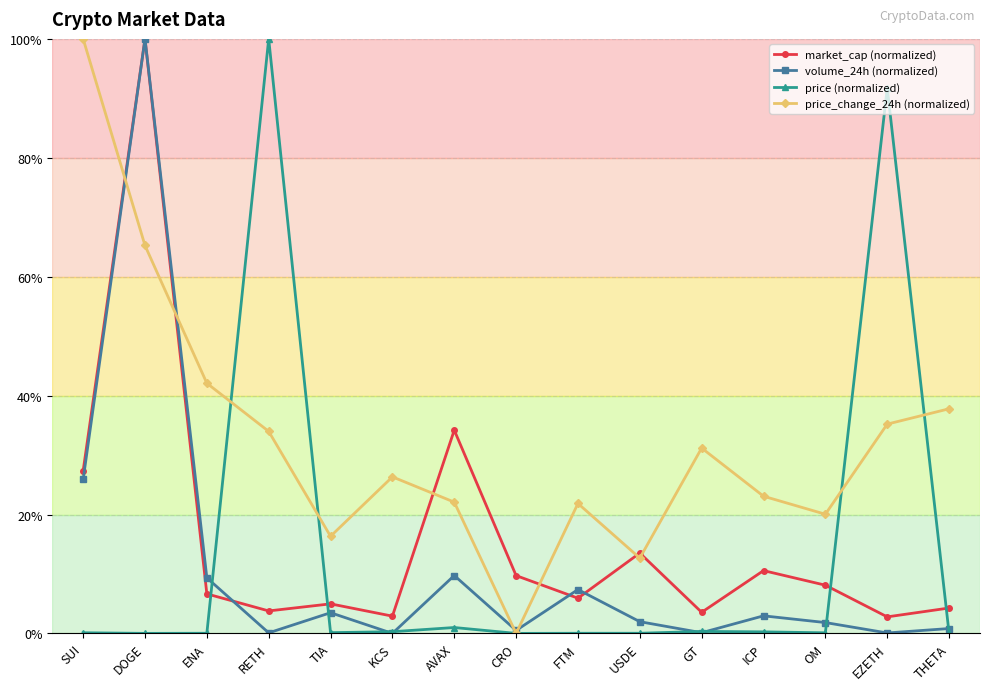

Which series has the largest total across all categories?

price_change_24h (normalized)